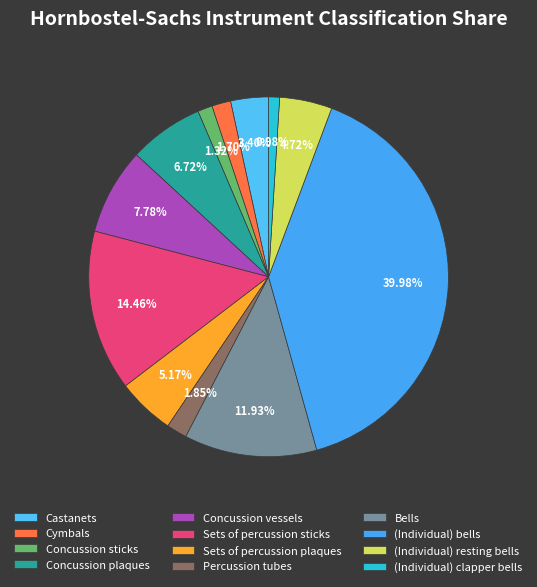

What is the largest slice in the pie chart?

(Individual) bells